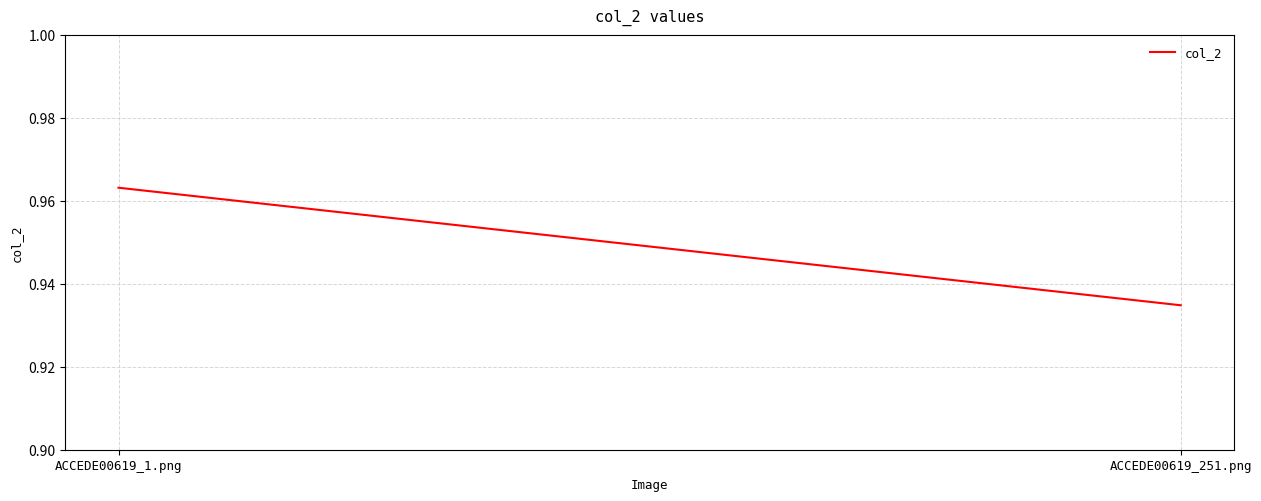

Between ACCEDE00619_251.png and ACCEDE00619_1.png, which is larger?

ACCEDE00619_1.png